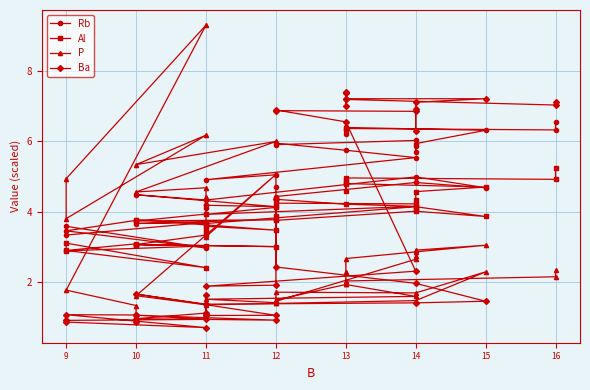

Reading right to left, list all the values displayed in this chart.

Rb: 3.7	3.8	3.5	3.0	3.6	3.3	3.7	3.7	3.8	3.7	3.9	4.2	4.1	4.2	4.1	4.5	4.3	5.0	4.7	4.8	4.4	4.7	5.0	4.9	5.5	5.8	6.0	5.9	6.0	5.9	5.7	5.9	6.3	6.4	6.4	6.3	6.2	6.4	6.3	6.6
Al: 3.1	3.1	2.9	2.4	3.1	2.9	3.0	3.1	3.0	3.1	3.3	3.5	3.4	3.6	3.5	3.8	3.7	4.1	3.9	4.0	3.8	3.9	4.1	3.9	4.2	4.2	4.3	4.2	4.2	4.3	4.1	4.6	4.7	4.8	4.8	4.9	4.6	5.0	4.9	5.2
P: 1.1	1.3	1.8	9.3	4.9	3.8	6.2	5.3	6.0	4.6	4.7	4.2	4.4	3.3	5.1	1.6	1.3	1.5	2.3	1.7	1.7	1.4	1.4	1.5	1.6	1.9	1.5	1.4	2.6	2.7	2.8	2.9	3.0	2.7	2.3	2.2	1.9	2.0	2.1	2.3
Ba: 0.8	1.1	1.1	0.7	0.8	0.9	0.9	1.0	0.9	0.9	1.1	1.6	1.0	1.0	1.0	1.6	1.4	1.4	1.4	2.0	2.4	4.4	1.9	1.9	2.3	6.6	6.9	6.9	6.9	6.9	6.3	7.1	7.2	7.2	7.4	7.4	7.0	7.2	7.0	7.1